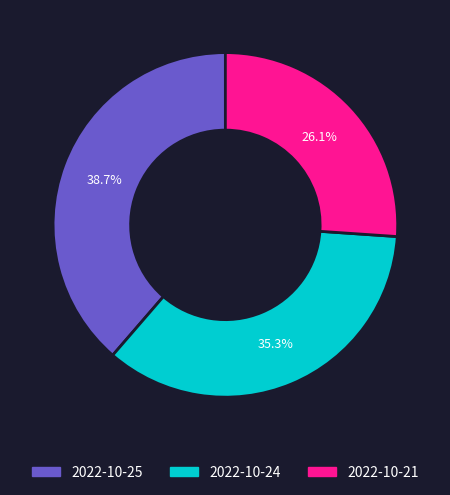

How much of the chart is everything except 2022-10-24?

64.7%